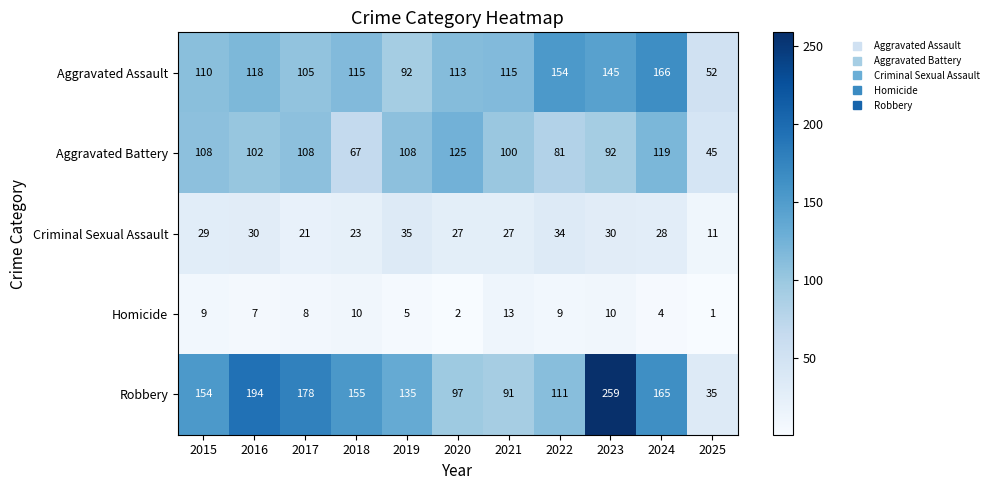

Which series has the largest range (max minus min)?

Robbery